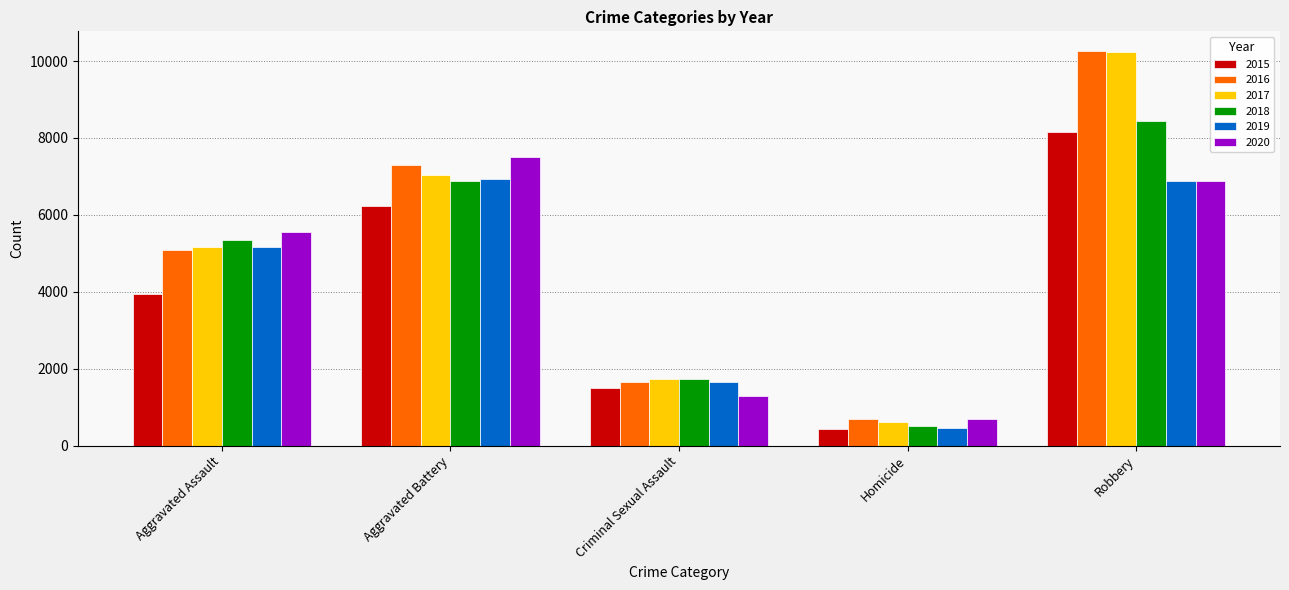

List the labels in order of 2017 value, largest first.

Robbery, Aggravated Battery, Aggravated Assault, Criminal Sexual Assault, Homicide